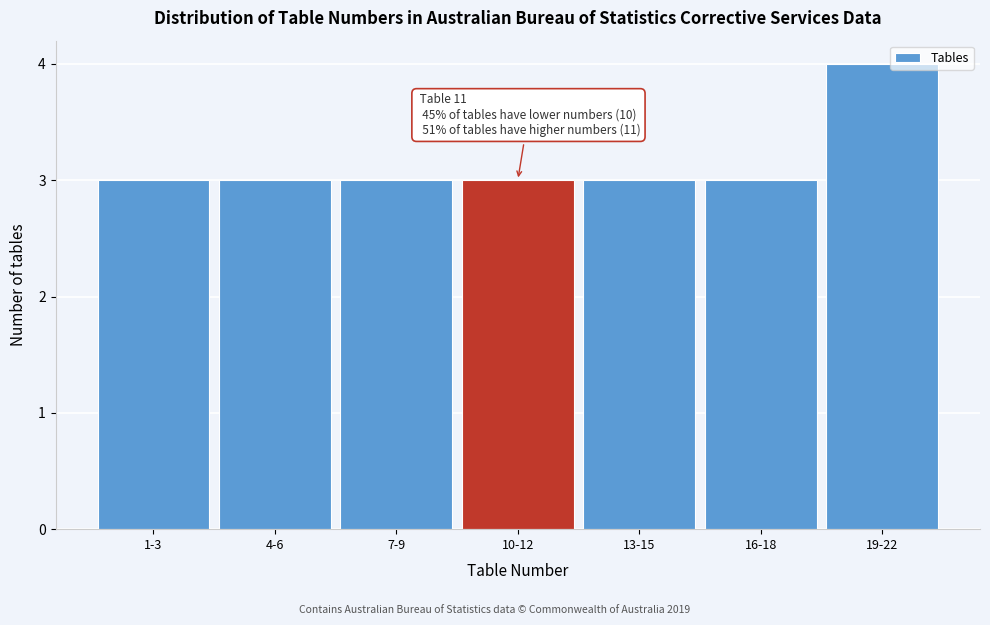

Reading left to right, what are all the values shown in this chart?

3	3	3	3	3	3	4